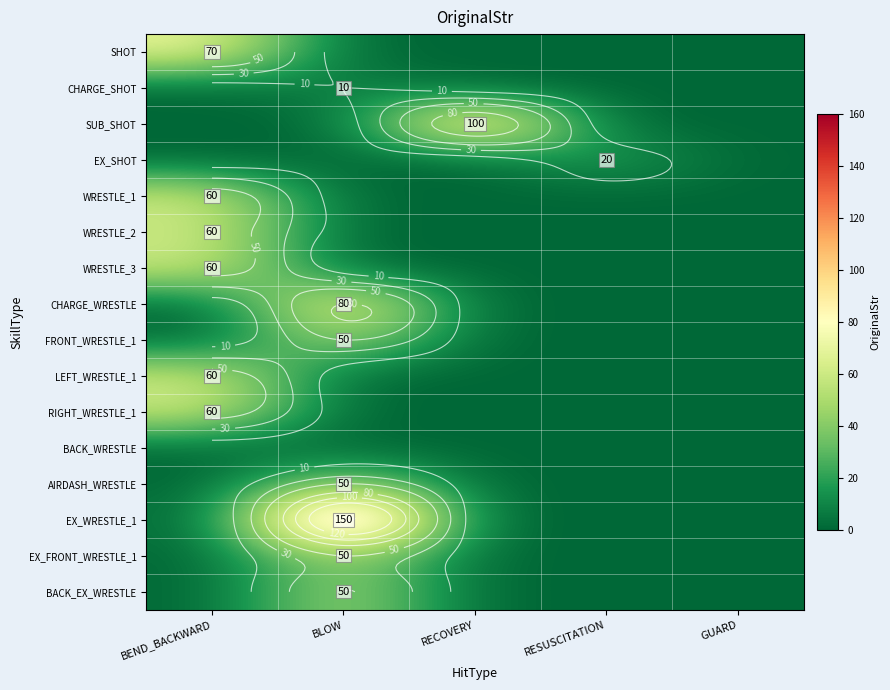

What is the maximum value shown in the chart?

150